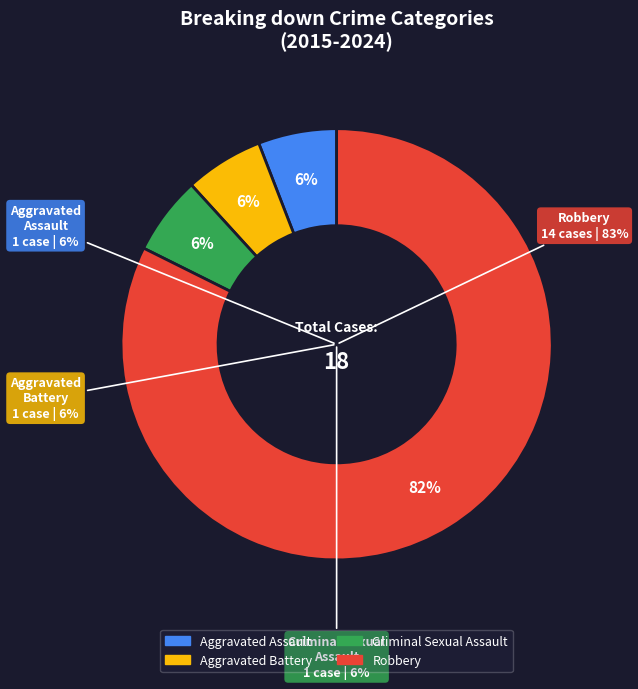

Does Robbery account for over 50% of the chart?

Yes